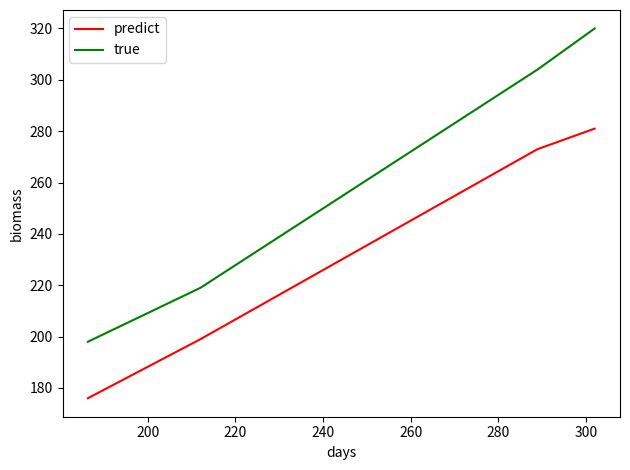

Which series has the largest total across all categories?

true